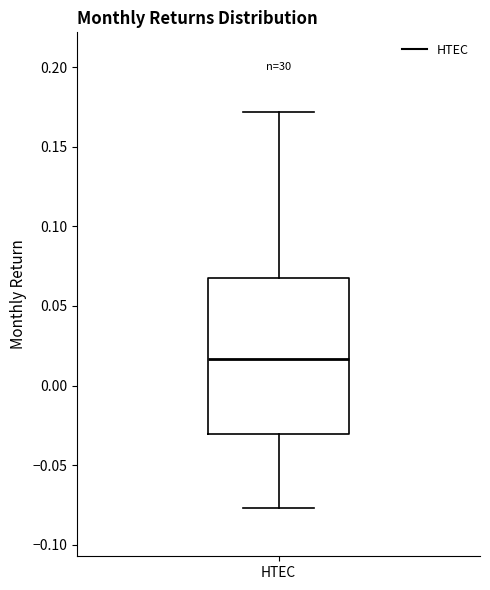

Where does the upper whisker of the box for HTEC end on the y-axis? The values are not printed on the chart, so give them approximately, as read against the axis.

0.170